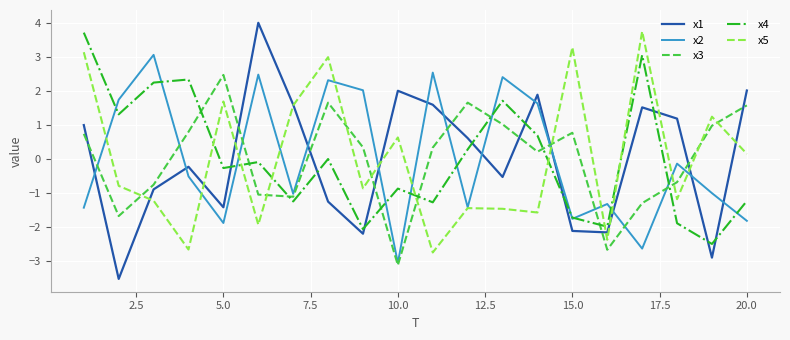

Which series has the largest range (max minus min)?

x1